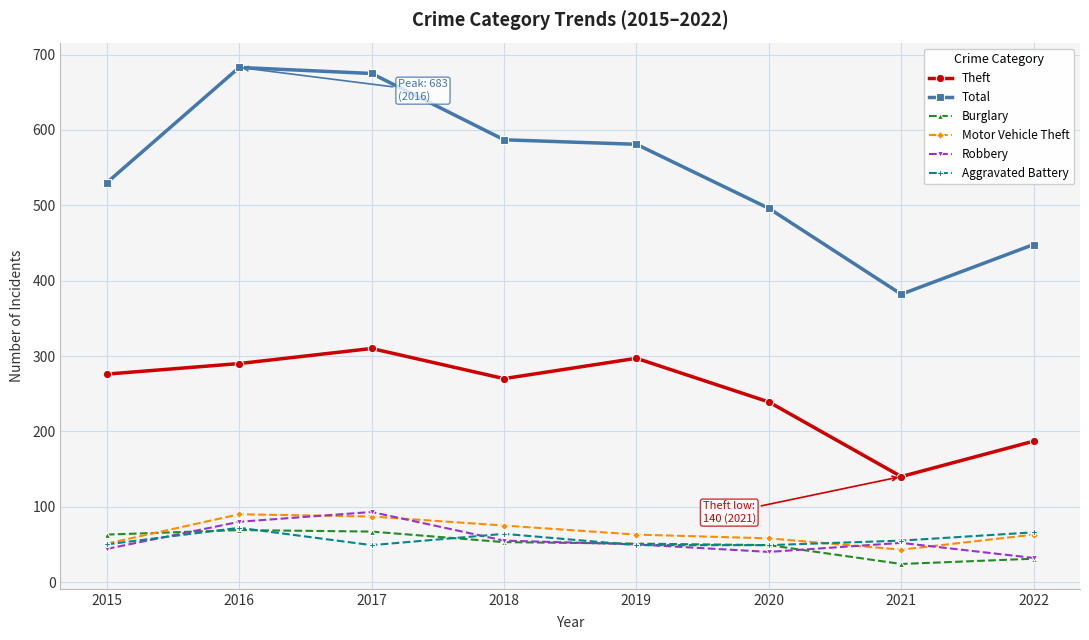

Is it true that Robbery equals 8 at 2022?

False